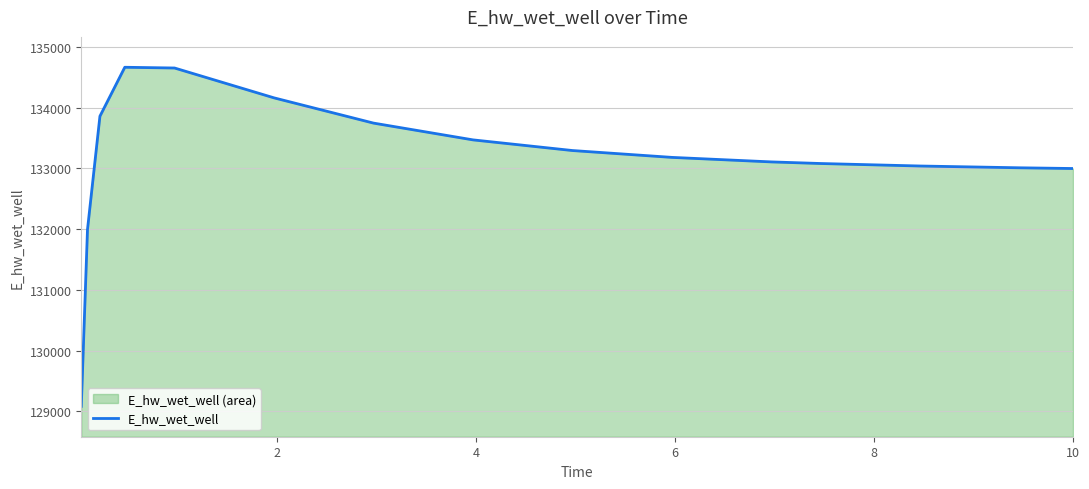

What is the smallest value displayed?

129084.5